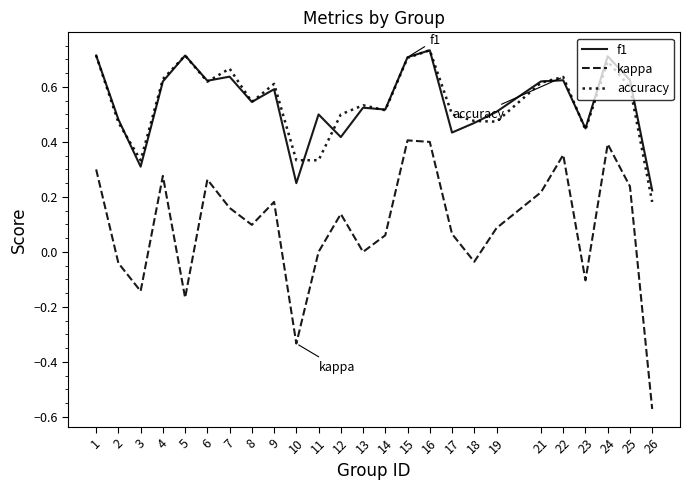

True or false: f1 and kappa cross at least once.

False